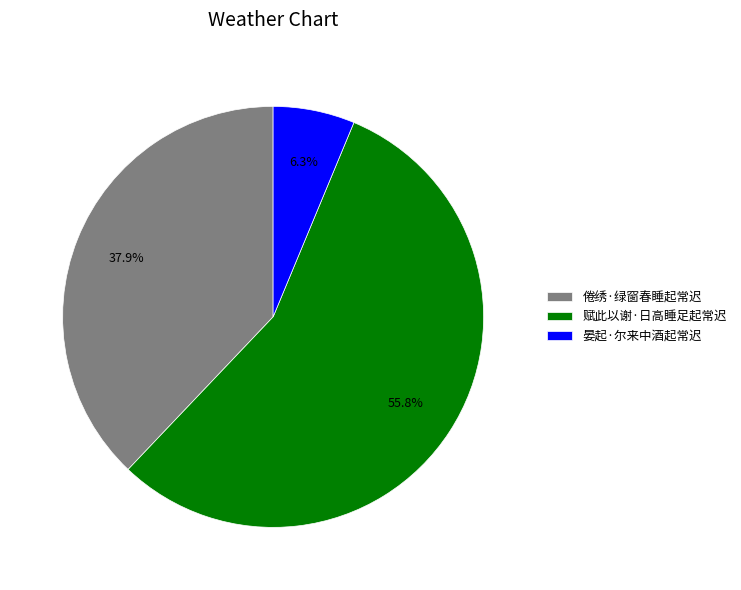

To the nearest percent, what portion does 赋此以谢·日高睡足起常迟 represent?

56%